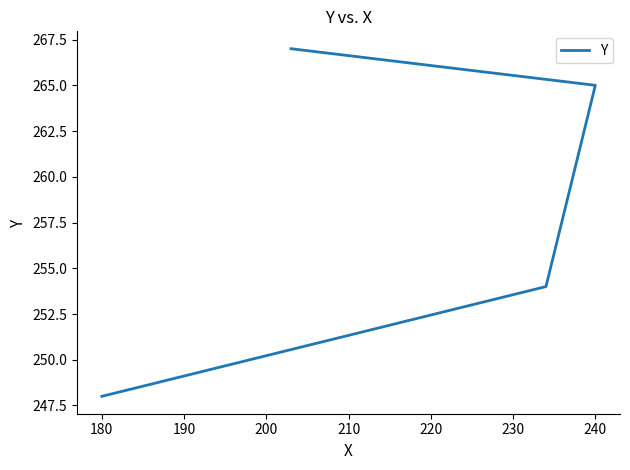

What is the value of the 2nd point from the left?

254